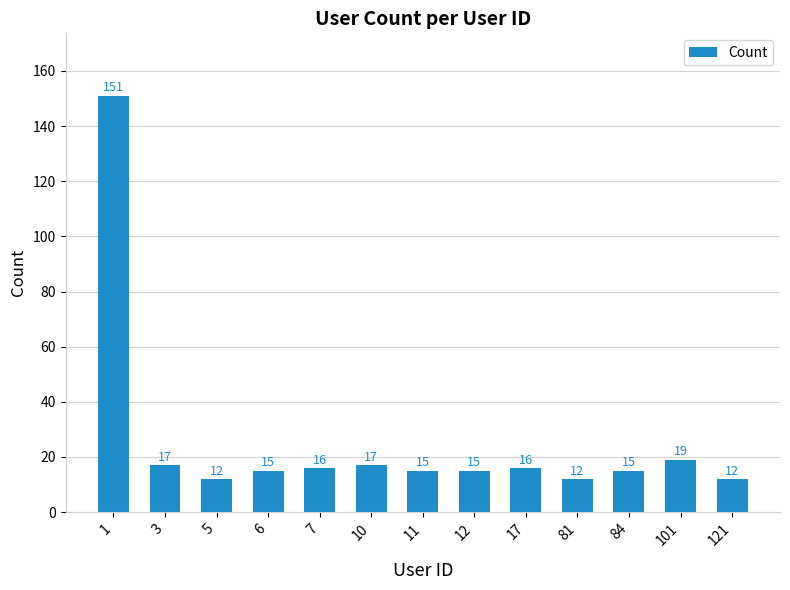

Reading left to right, extract all data points from this chart.

1=151	3=17	5=12	6=15	7=16	10=17	11=15	12=15	17=16	81=12	84=15	101=19	121=12